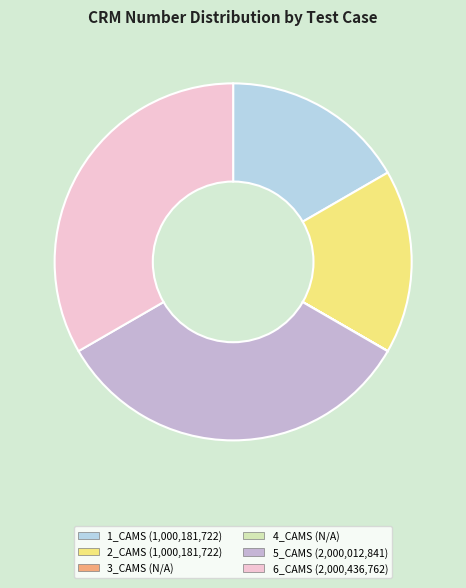

Is there a majority slice in this chart?

No